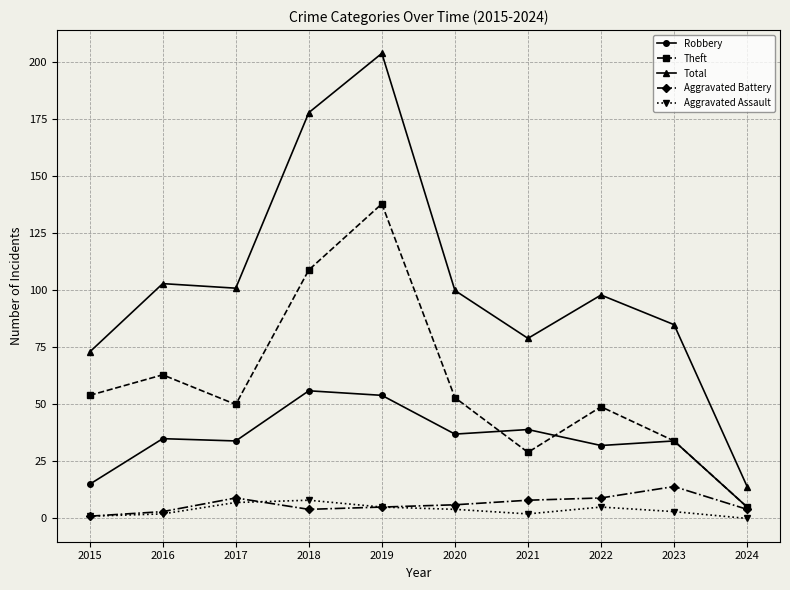

List the series in order of their peak value, highest first.

Total, Theft, Robbery, Aggravated Battery, Aggravated Assault